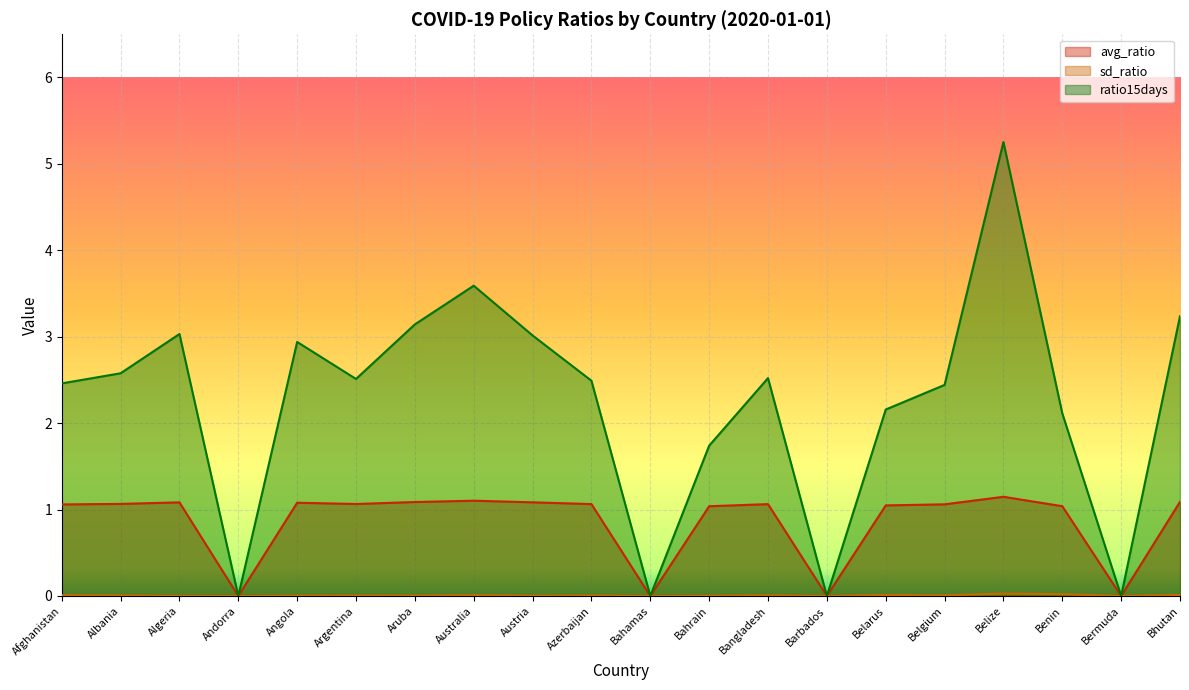

What are all the series names shown in the legend?

avg_ratio, sd_ratio, ratio15days